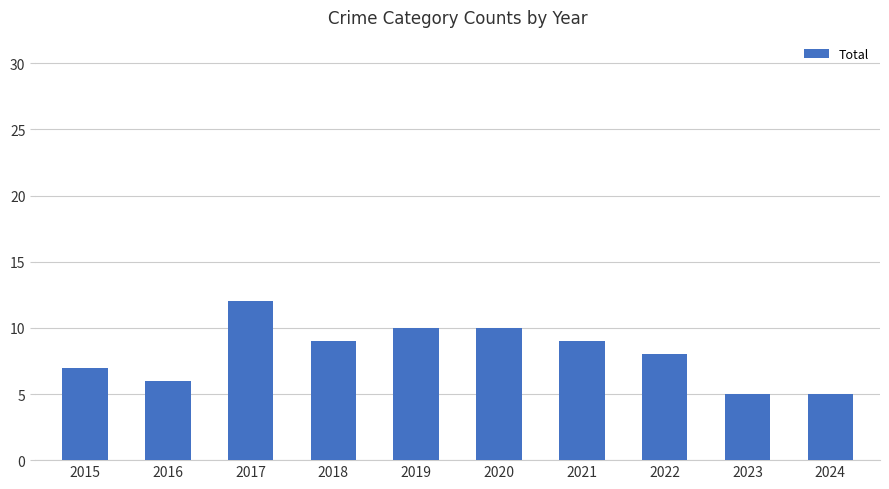

Reading right to left, transcribe all the data shown in this chart.

2024=5	2023=5	2022=8	2021=9	2020=10	2019=10	2018=9	2017=12	2016=6	2015=7